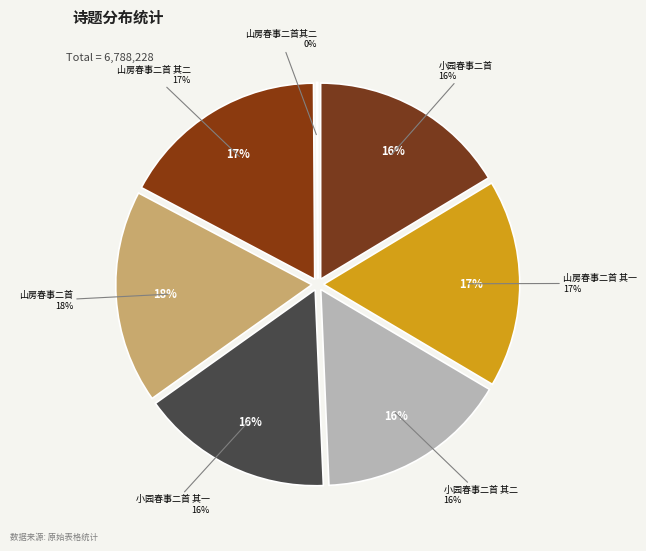

What is the change in value from 山房春事二首 其二 to 山房春事二首 其一?

-1